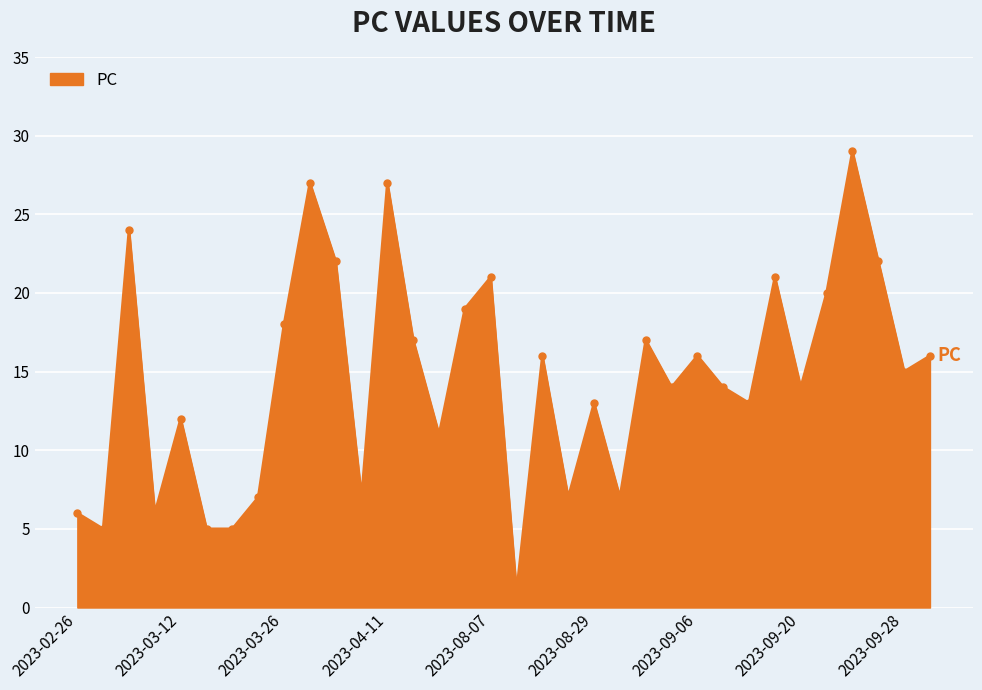

How many interior local peaks (higher than both neighbors) does the data have?

11